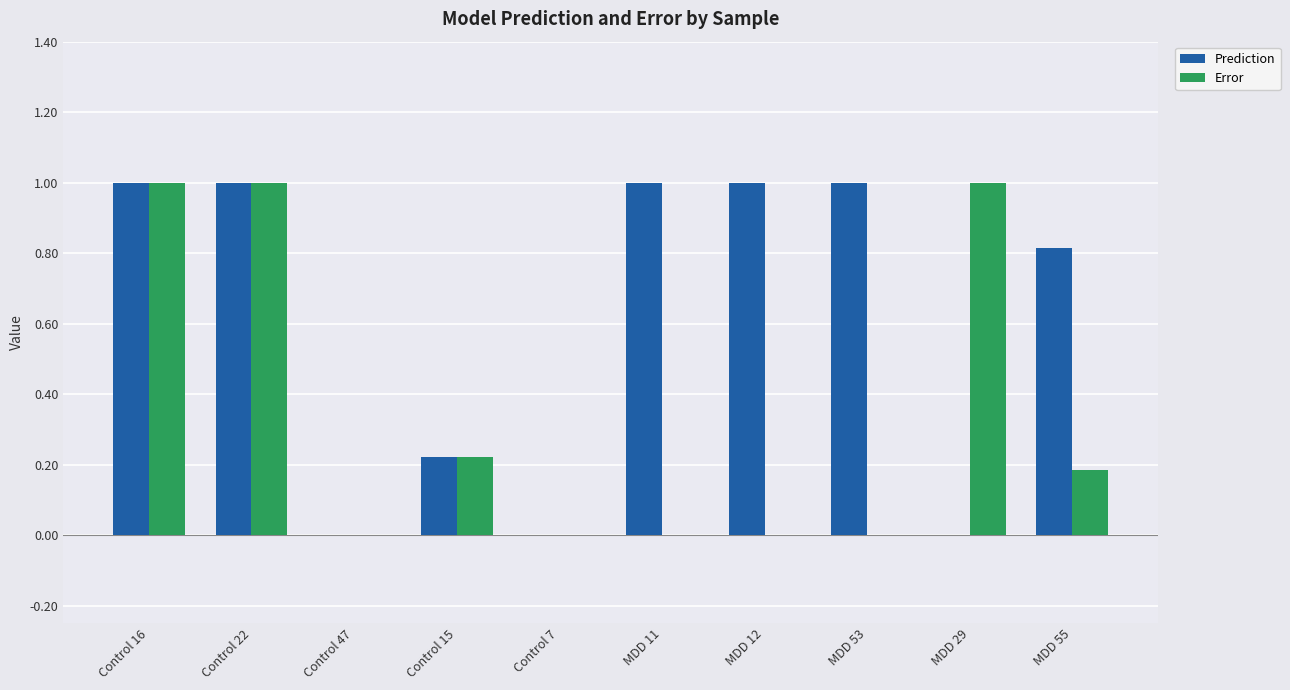

The Prediction series shows 1.0 at MDD 12. True or false?

True